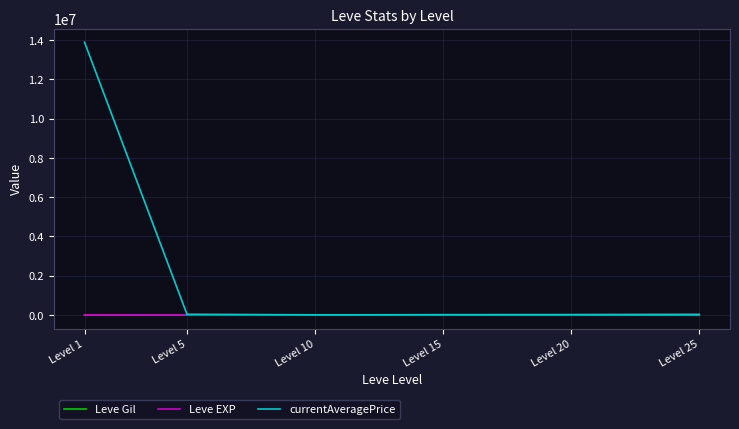

At which label is currentAveragePrice closest to 6951372?

Level 5